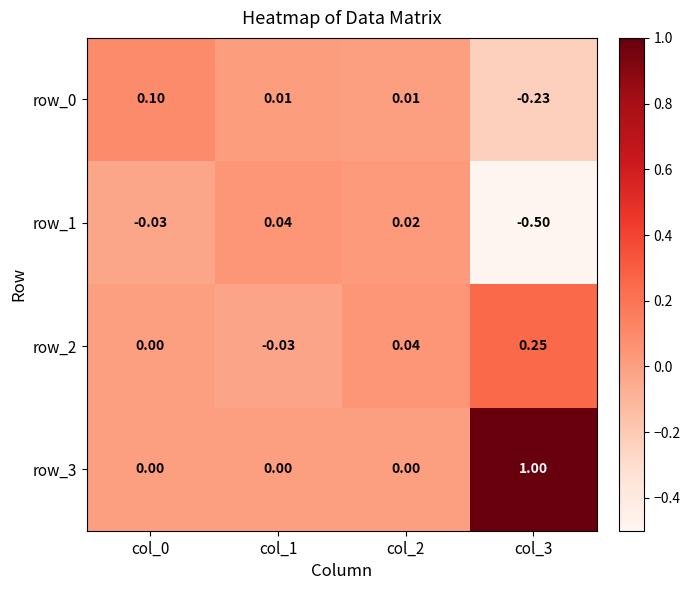

Is the value of row_3 at col_2 greater than the value of row_2 at col_3?

No